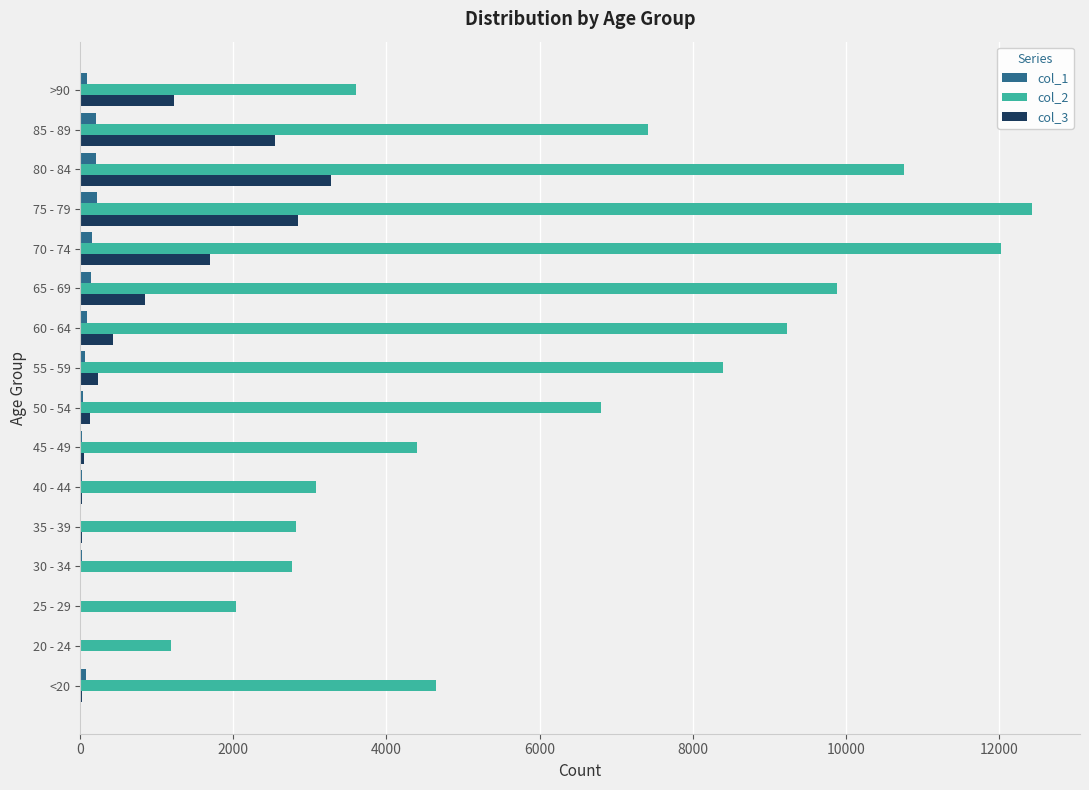

Which series has the largest range (max minus min)?

col_2